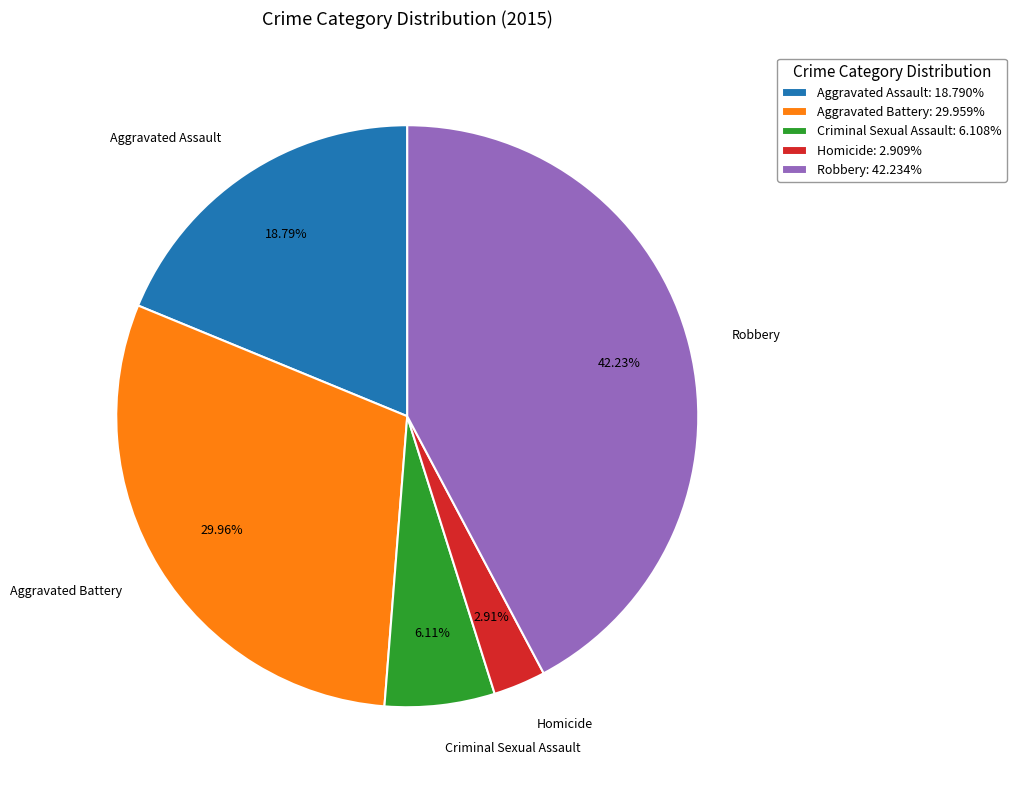

Between Aggravated Assault and Aggravated Battery, which is larger?

Aggravated Battery